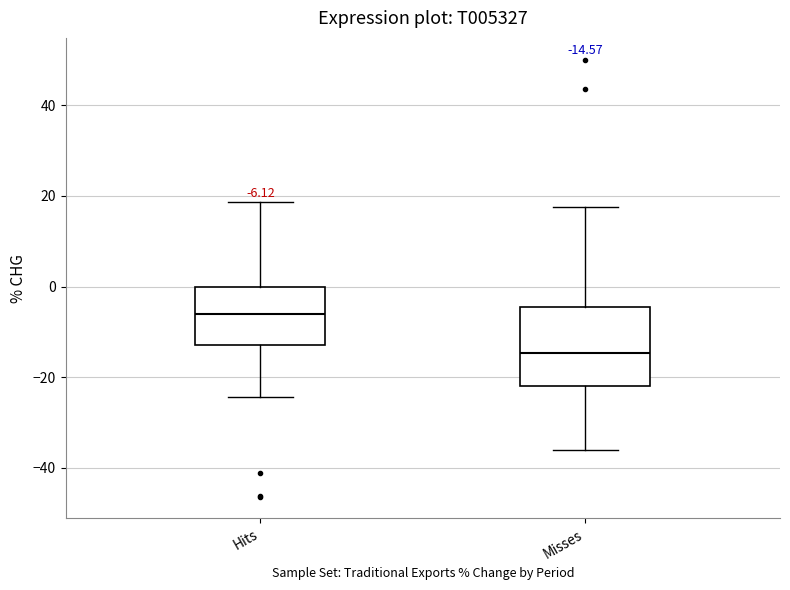

Which box is the tallest, from its lower edge to its upper edge?

Misses